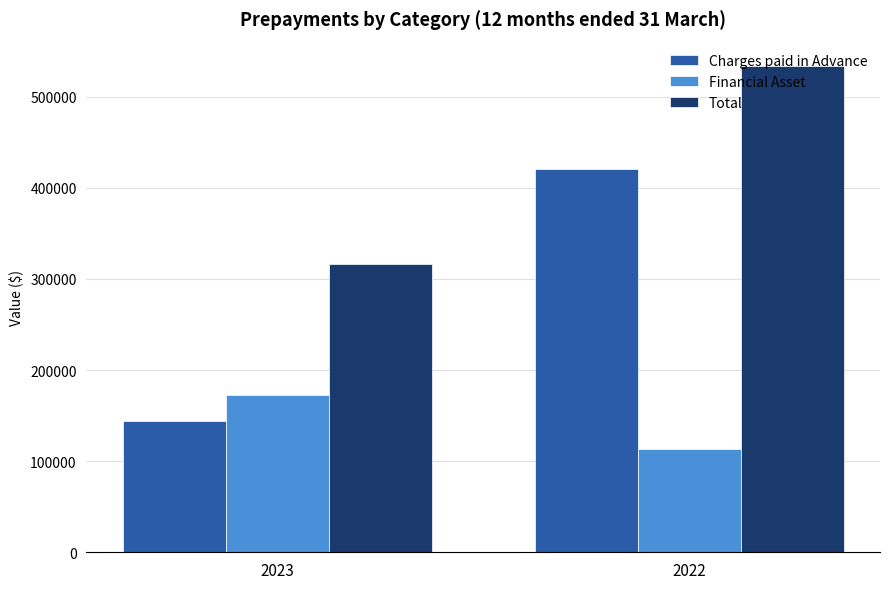

List the series in order of their peak value, lowest first.

Financial Asset, Charges paid in Advance, Total